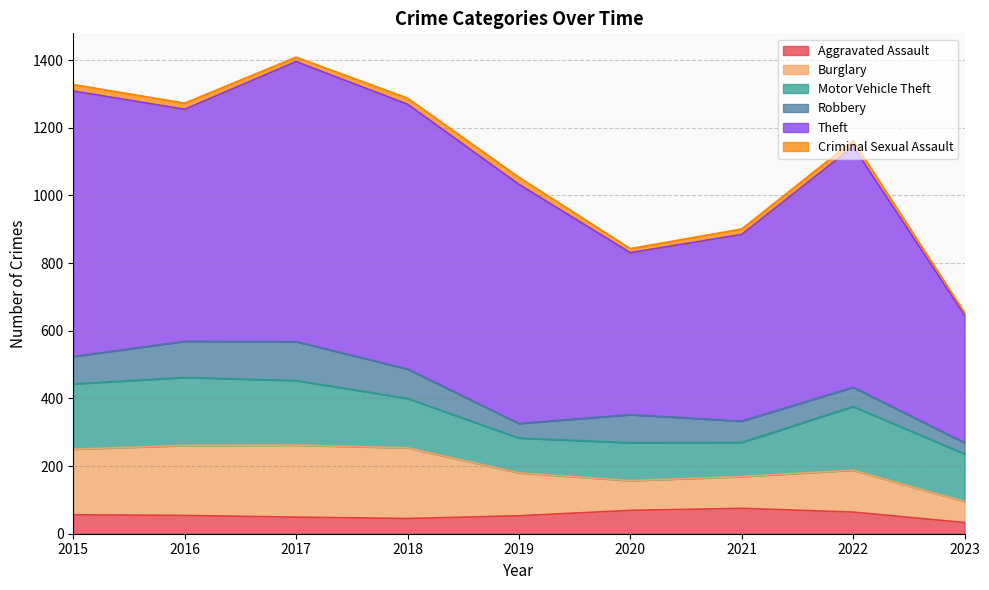

True or false: Motor Vehicle Theft has more than 0 interior local peaks.

True